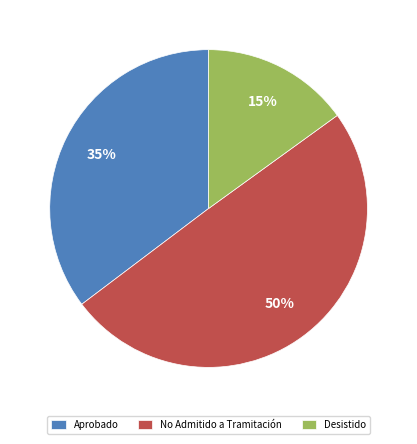

The Desistido slice represents 29% of the pie. True or false?

False